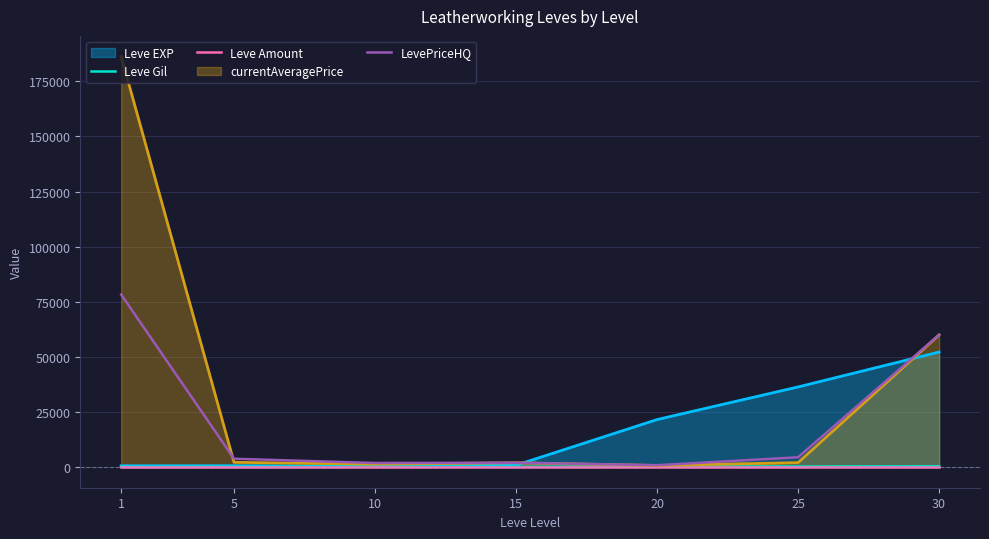

What is the difference between the highest and lowest values at 25?

36389